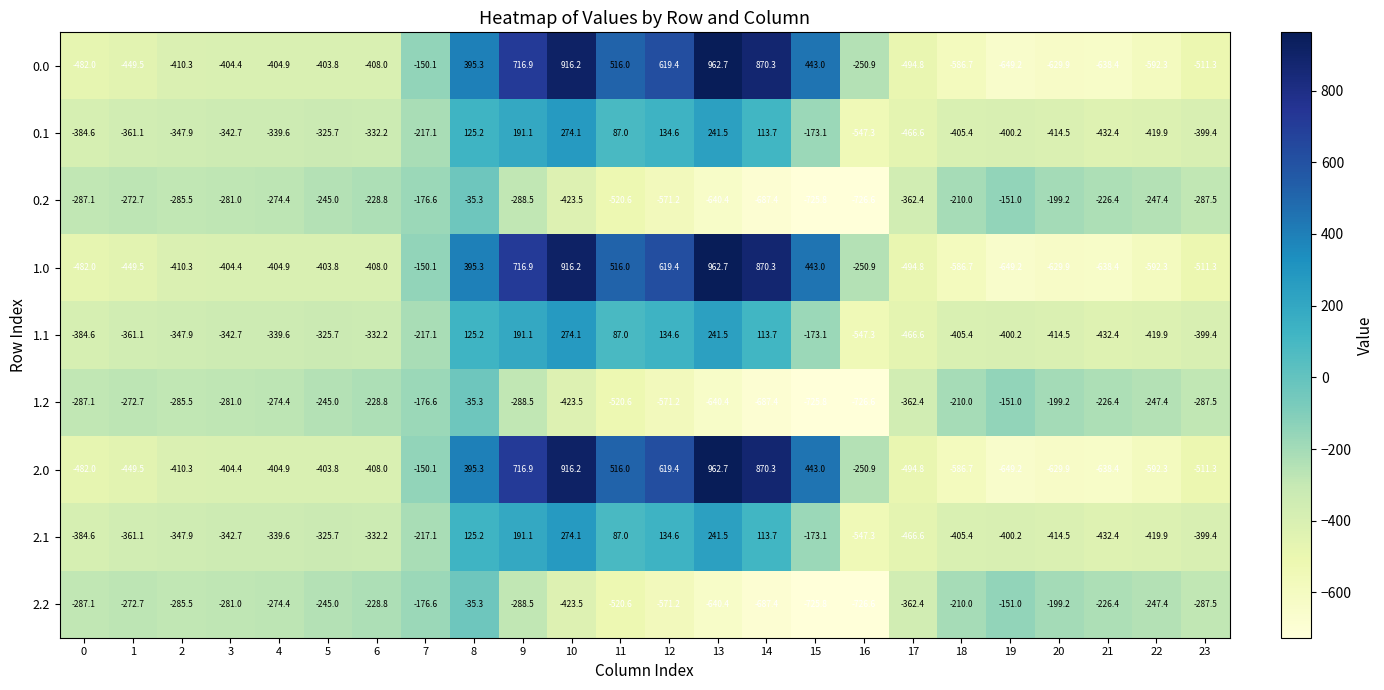

What is the approximate value of 0.0 at 16?

-250.9